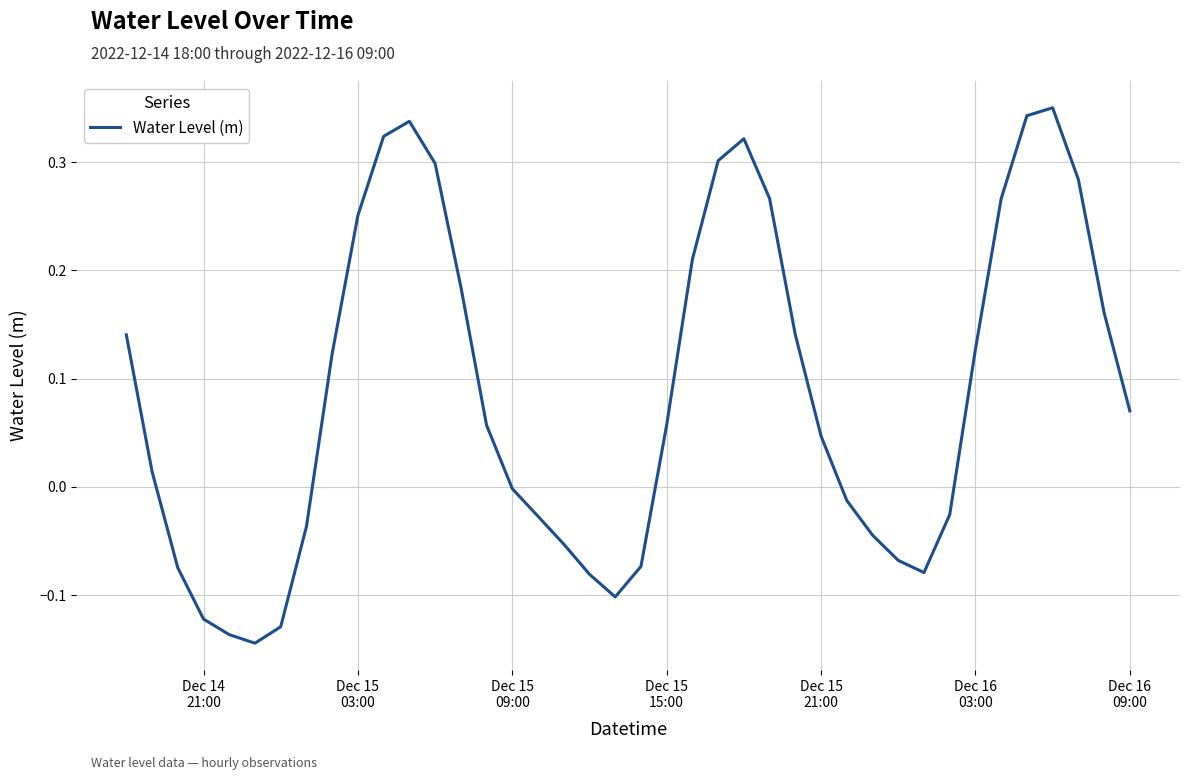

How many lines are shown in the chart?

1